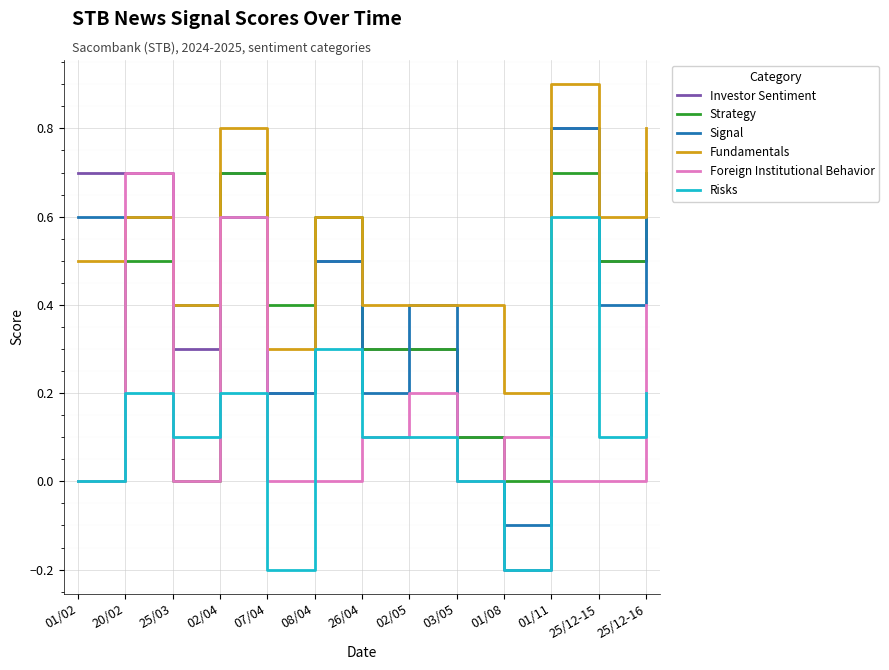

Is it true that Signal equals 0.4 at 25/03?

True